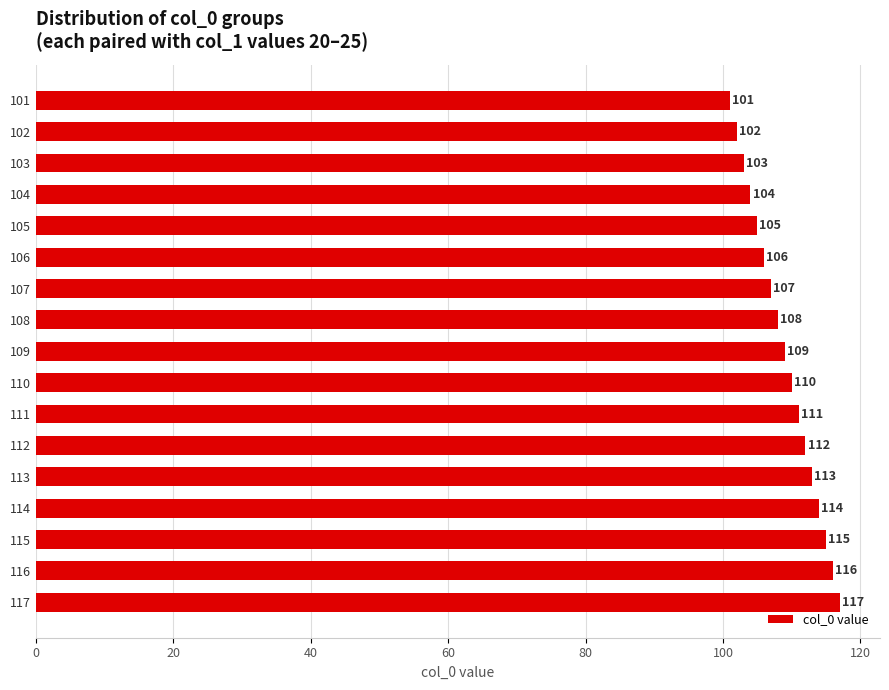

Which label corresponds to the largest value in the chart?

117